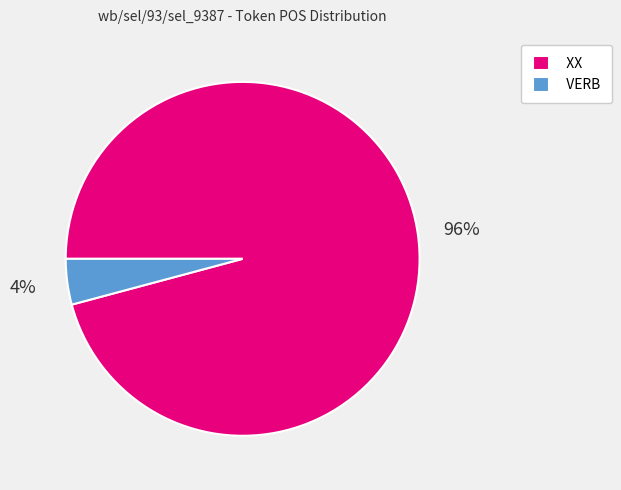

Rank the categories by value from lowest to highest.

VERB, XX